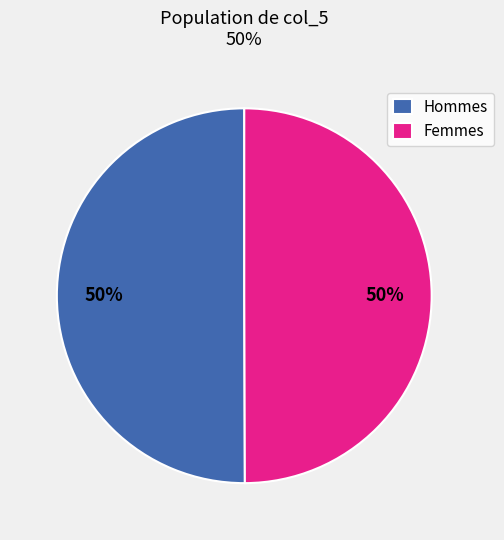

True or false: Femmes accounts for 50% of the total.

True